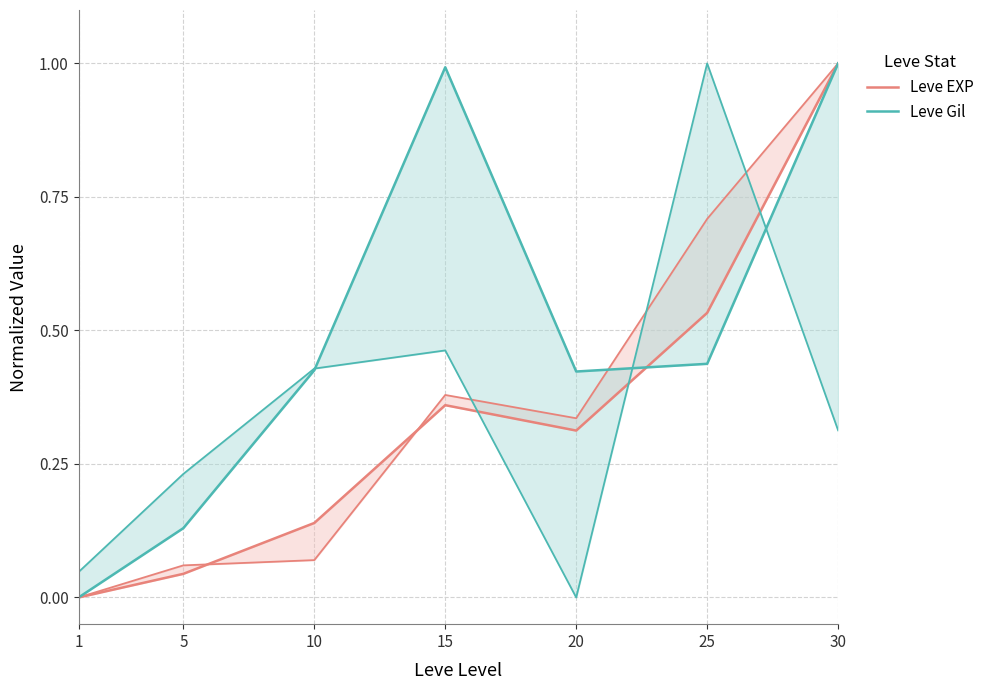

Between 1 and 10, which is larger?

10